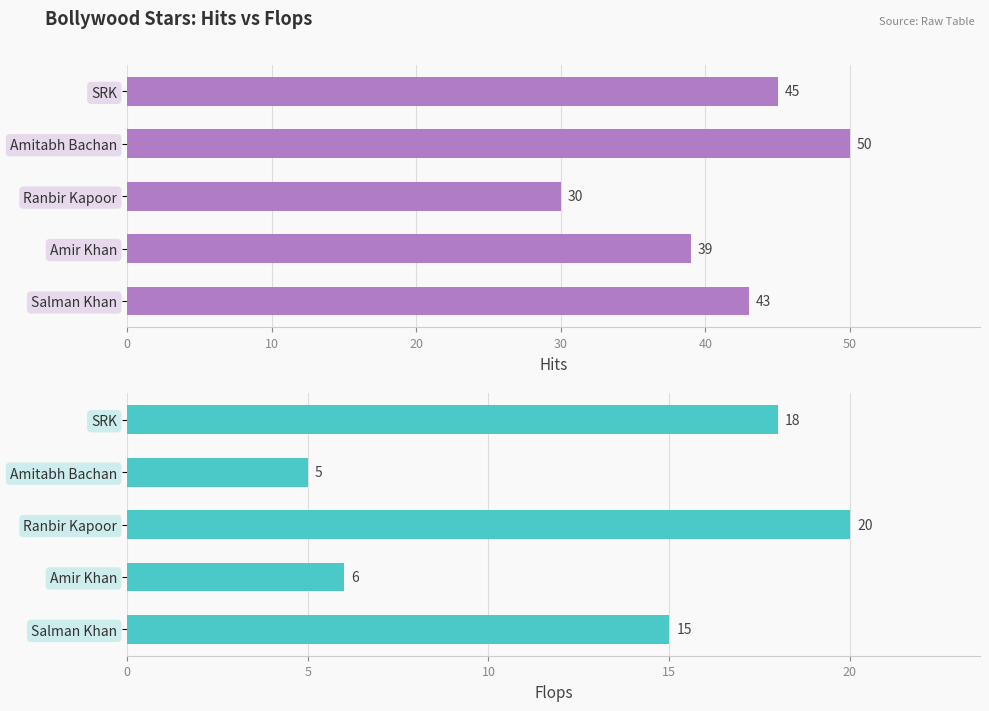

What is the value of the Flops bar at the 2nd from the left?

5